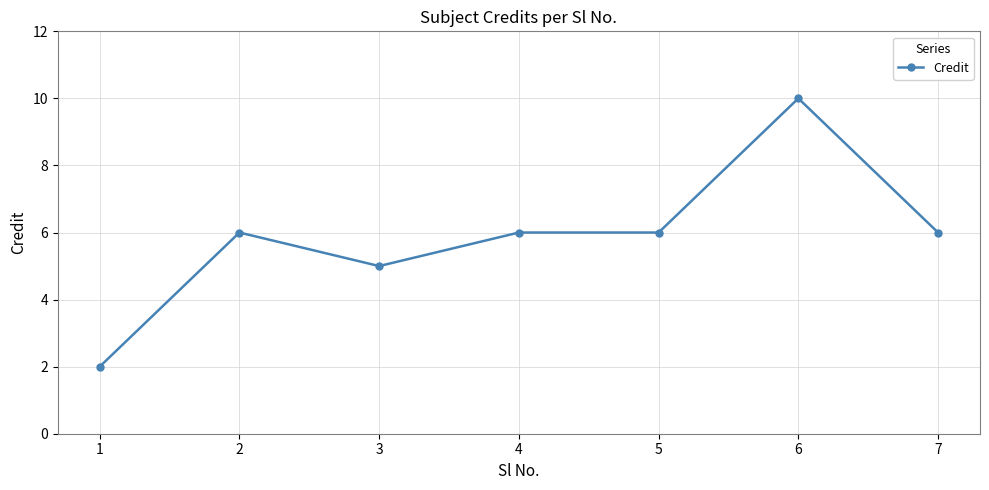

What is the maximum value shown in the chart?

10